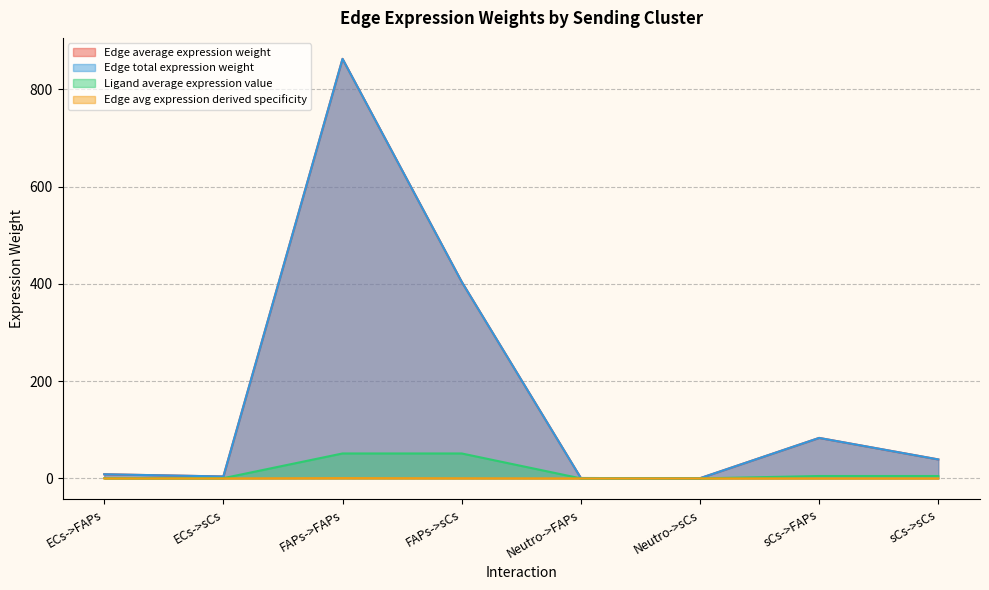

What is the sum of all Edge total expression weight values?

1403.0